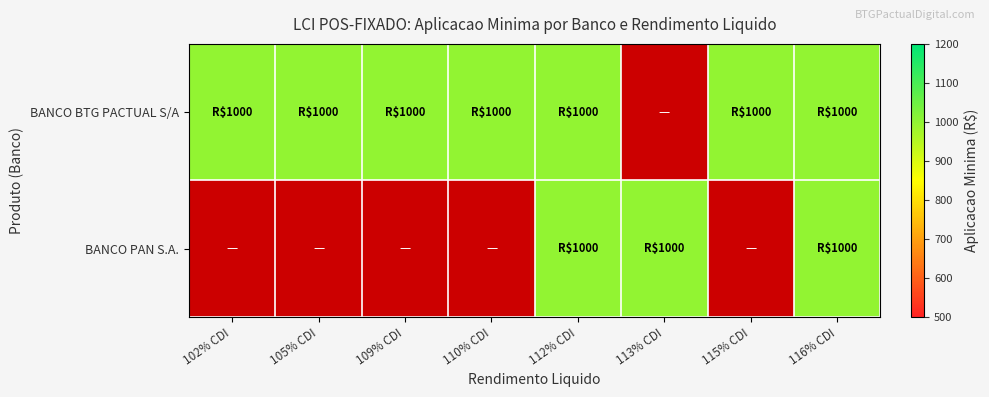

Which series has the largest range (max minus min)?

BANCO BTG PACTUAL S/A